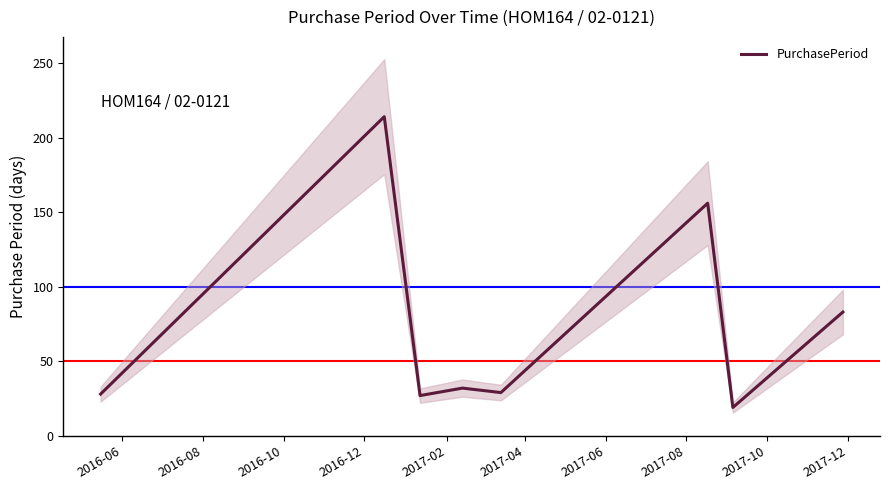

What is the highest value of the PurchasePeriod series?

214